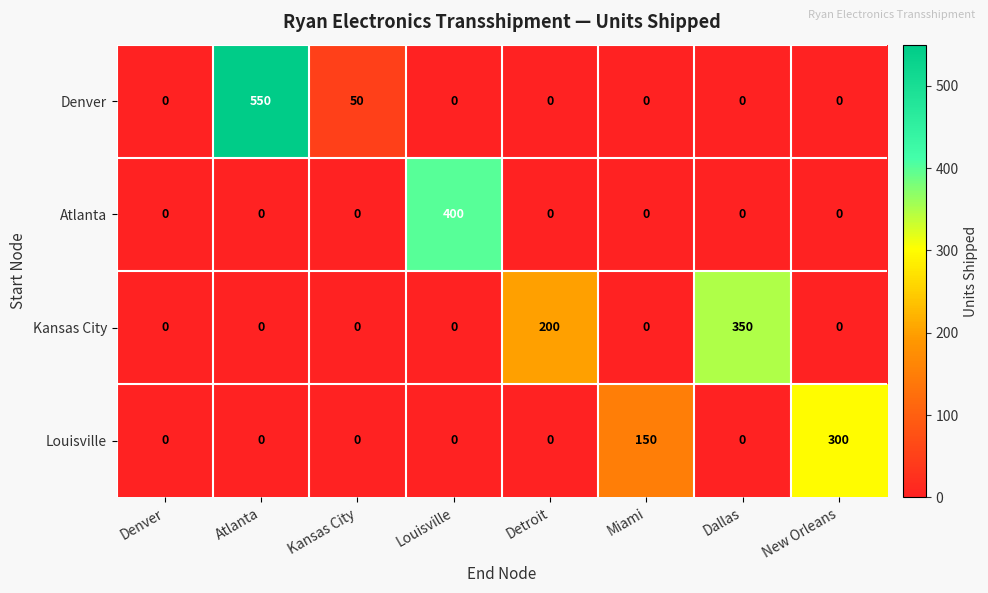

Between Louisville and Detroit, which series saw the biggest shift?

Atlanta